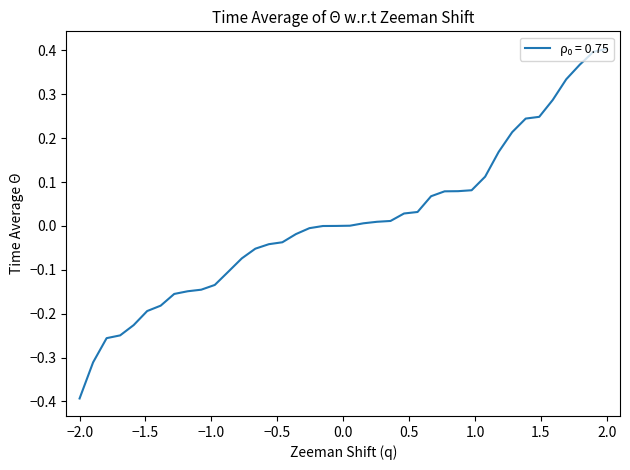

What is the smallest value displayed?

-0.4